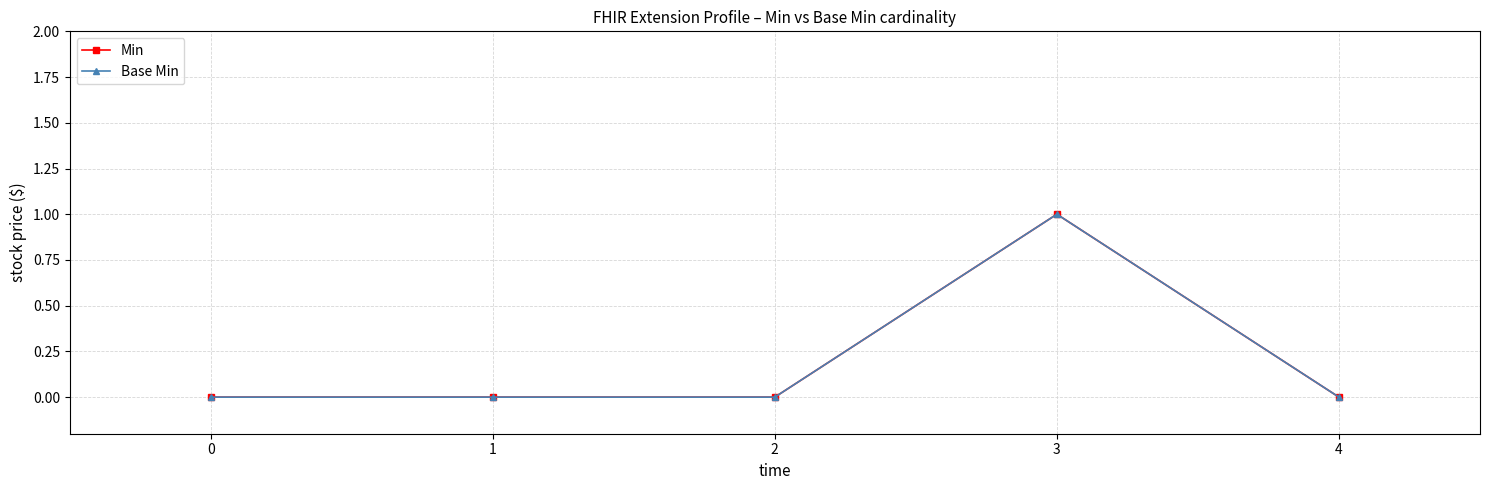

True or false: Min and Base Min intersect in this chart.

False